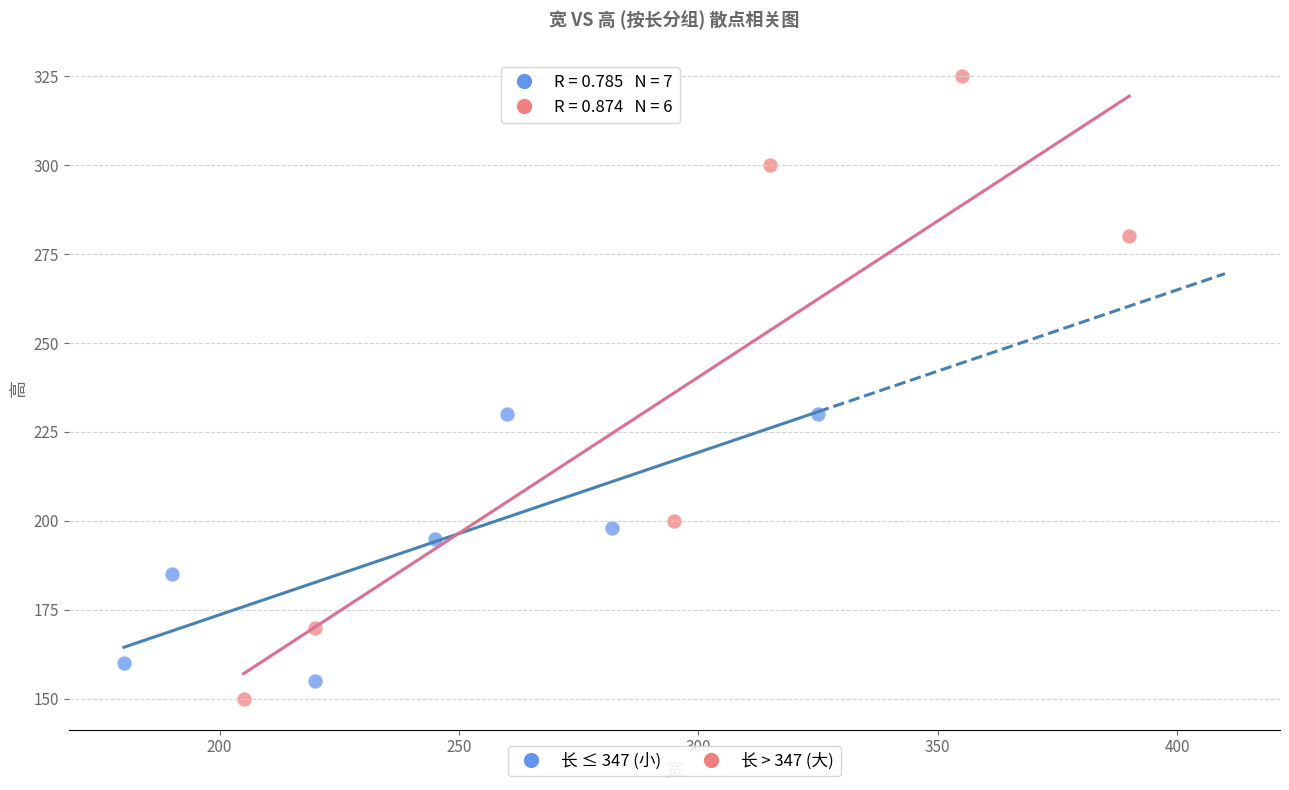

Which series contains the highest Y value?

长 > 347 (大)